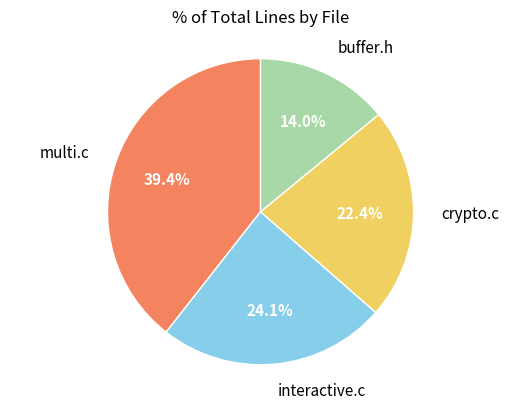

Does any single category account for the majority?

No